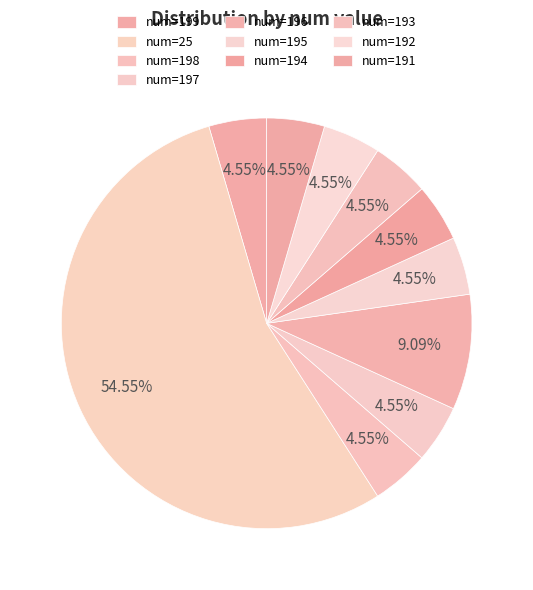

Combined, what portion of the pie is num=195 and num=196?

13.6%